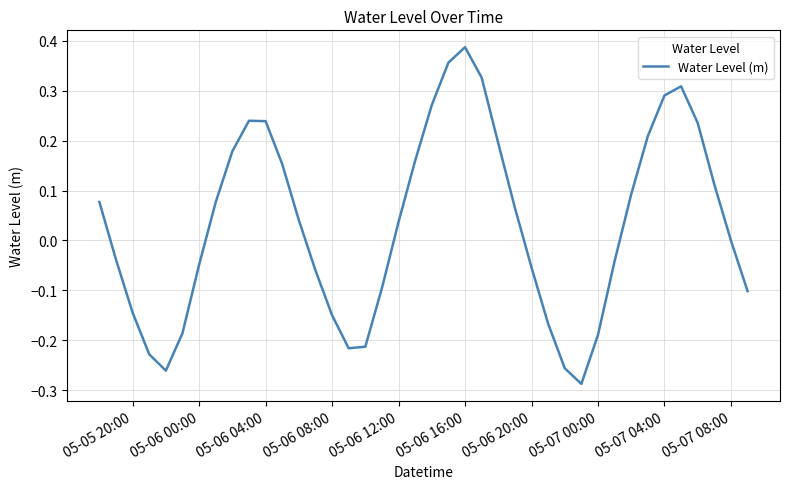

What is the difference between the maximum and minimum values?

0.7